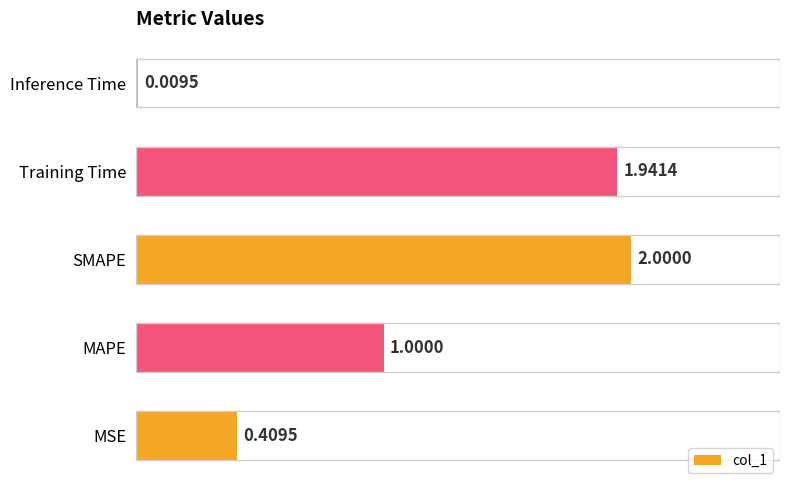

What is the change in value from MAPE to SMAPE?

+1.0